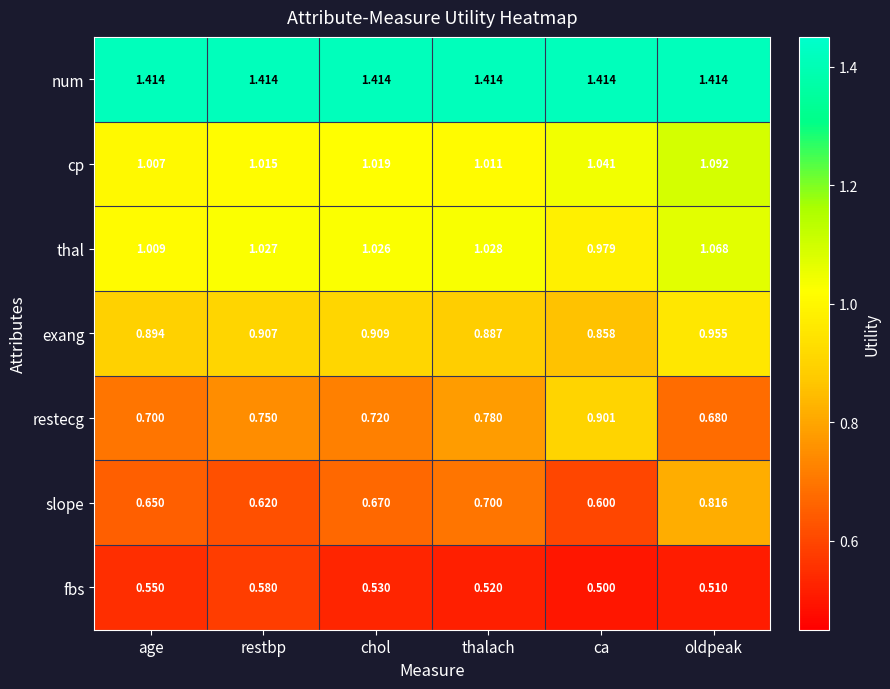

Which series has the largest total across all categories?

num